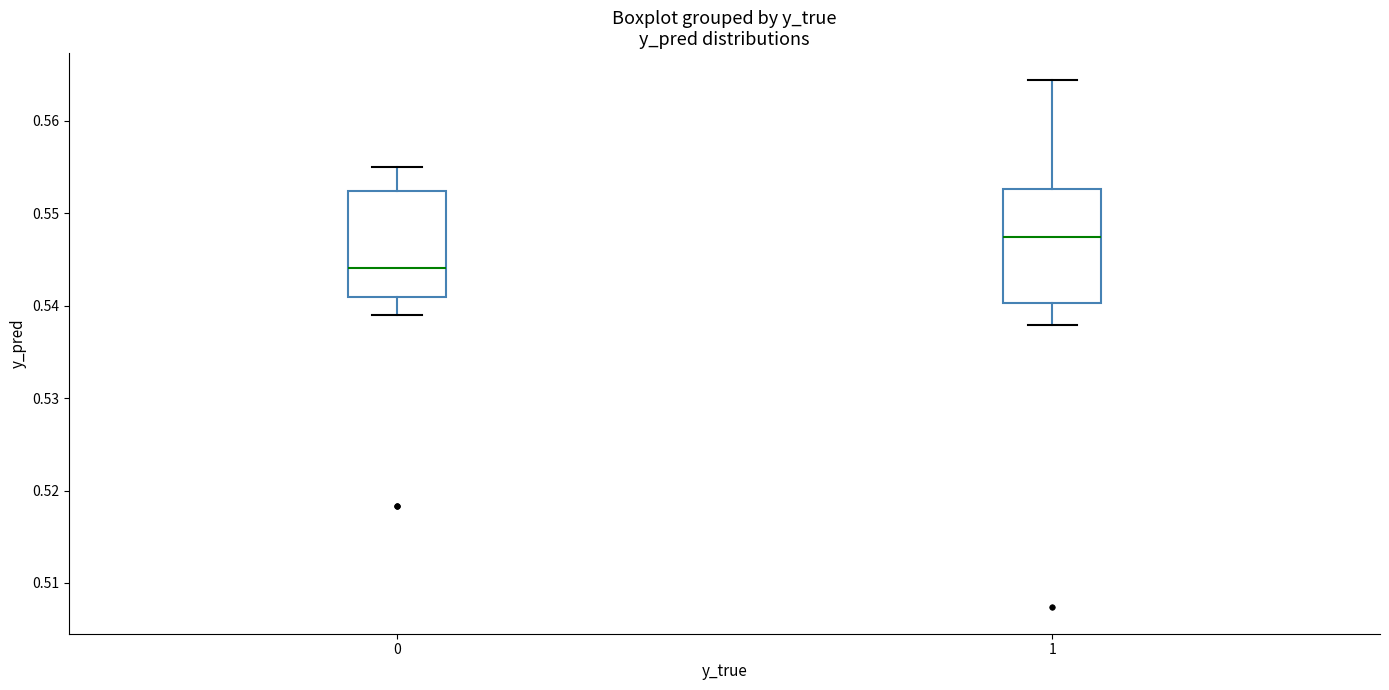

Reading left to right, read every box against the y-axis: the position of its median line, the range the box covers, and the ends of its whiskers. The values are not printed on the chart, so give them approximately, as read against the axis.

0: median 0.544, box 0.541 to 0.552, whiskers 0.539 to 0.555
1: median 0.547, box 0.540 to 0.553, whiskers 0.538 to 0.564